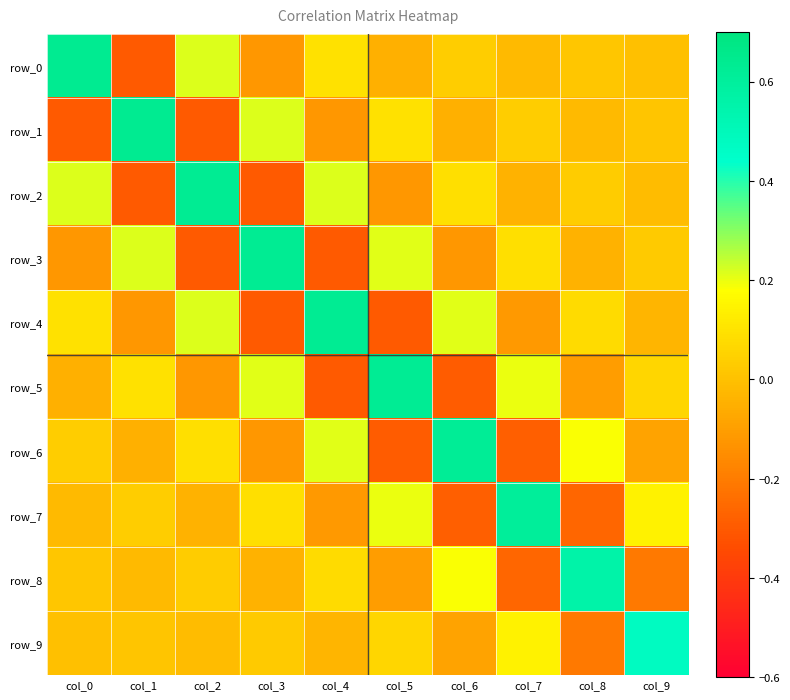

Between col_0 and col_6, which is larger?

col_0